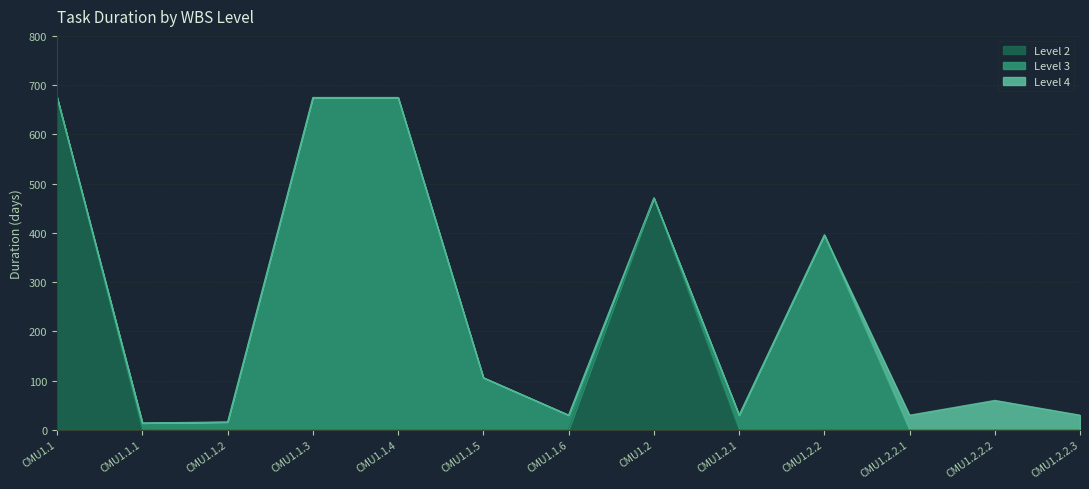

True or false: Level 2 has a value of 0 at CMU1.2.1.

True